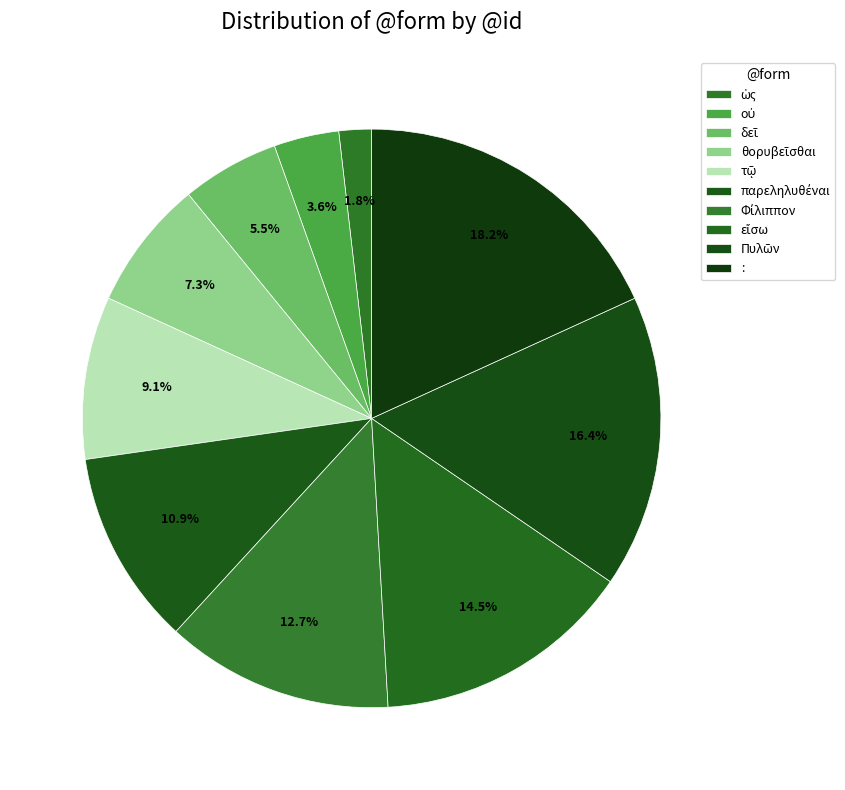

How many segments does this pie chart have?

10